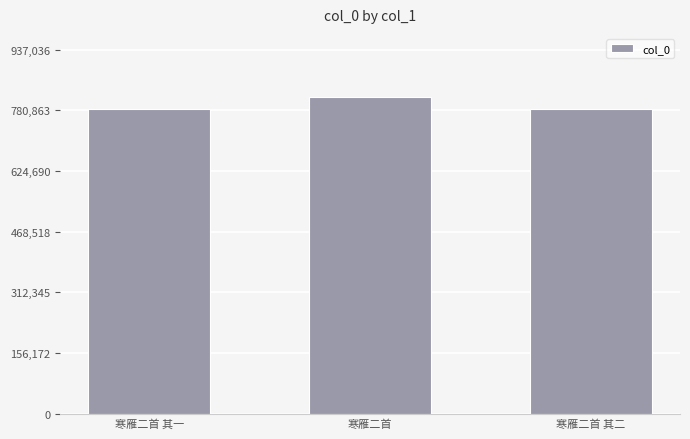

How many bars are there in total?

3